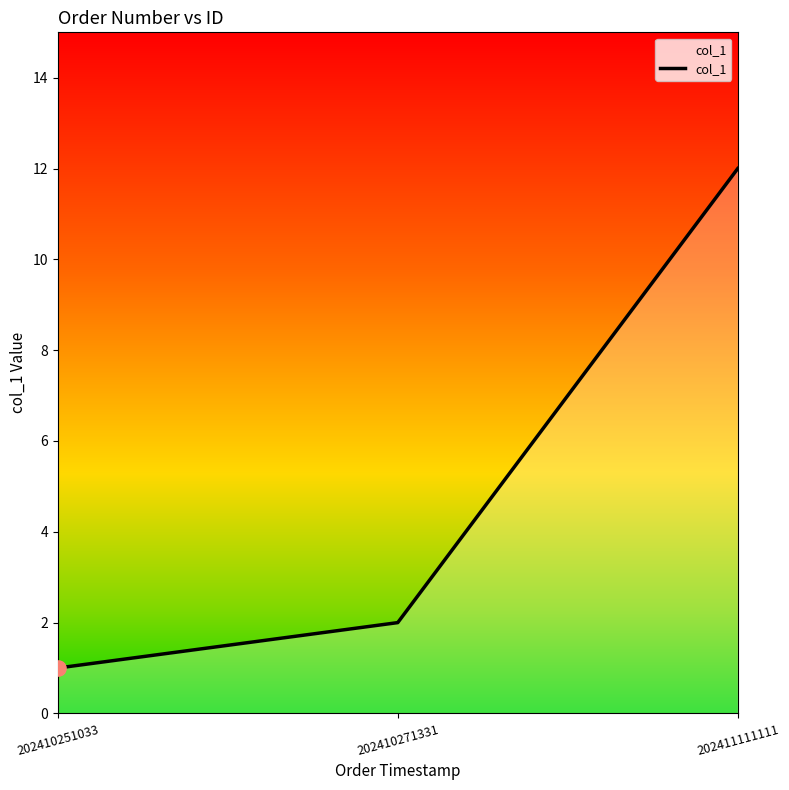

What is the ratio of the value at 202411111111 to the value at 202410271331?

6.0